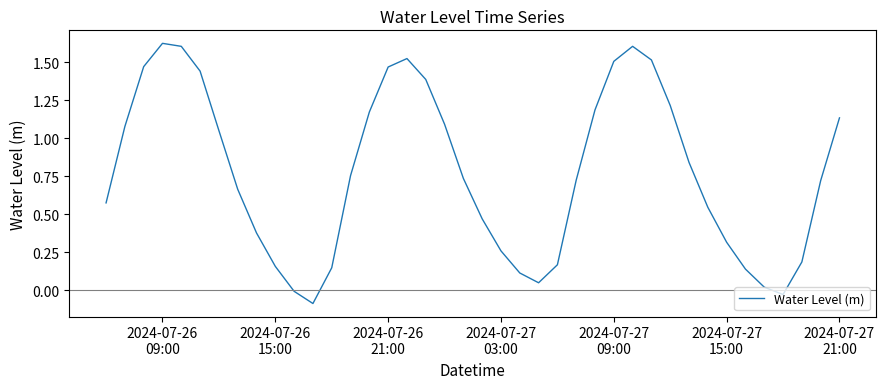

What is the difference between the maximum and minimum values?

1.7